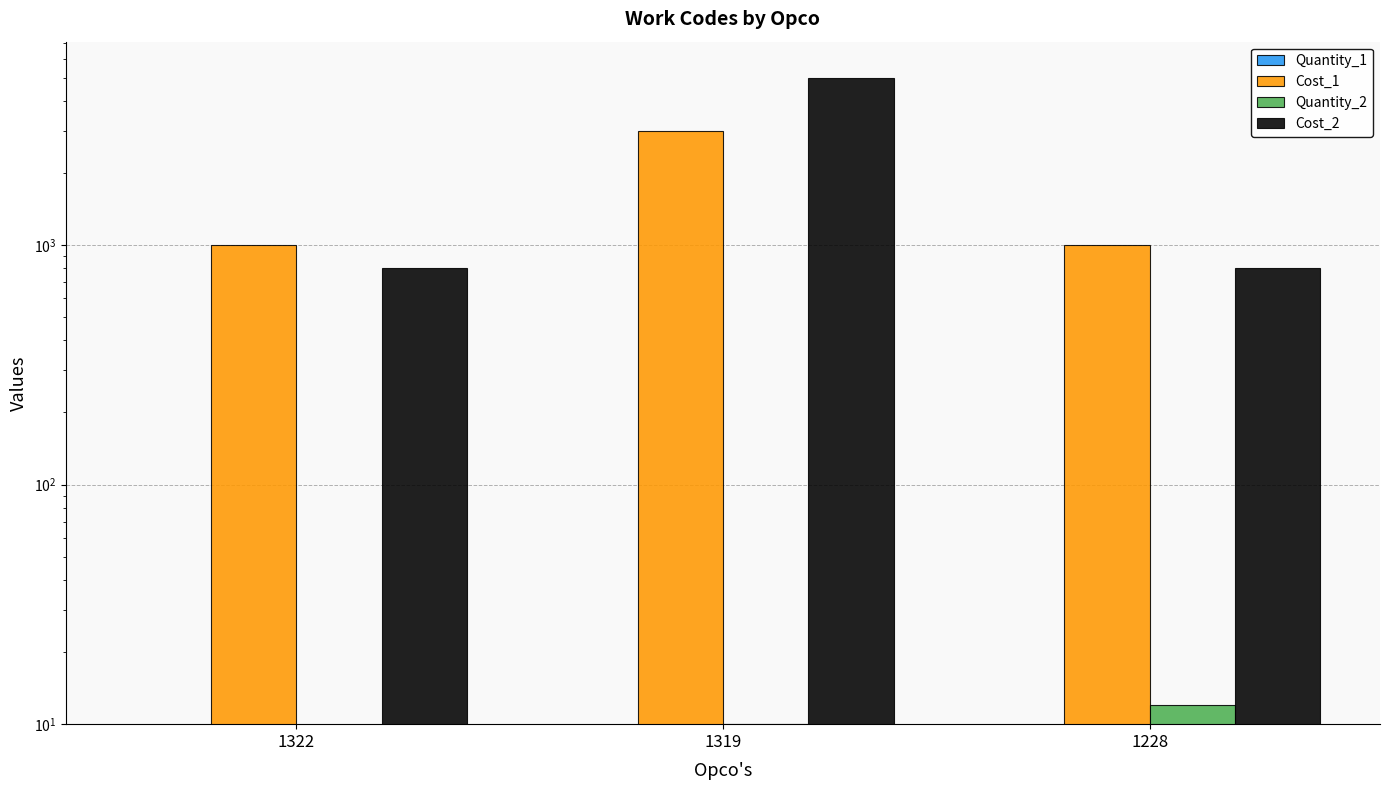

At which category is the sum across all series the highest?

1319